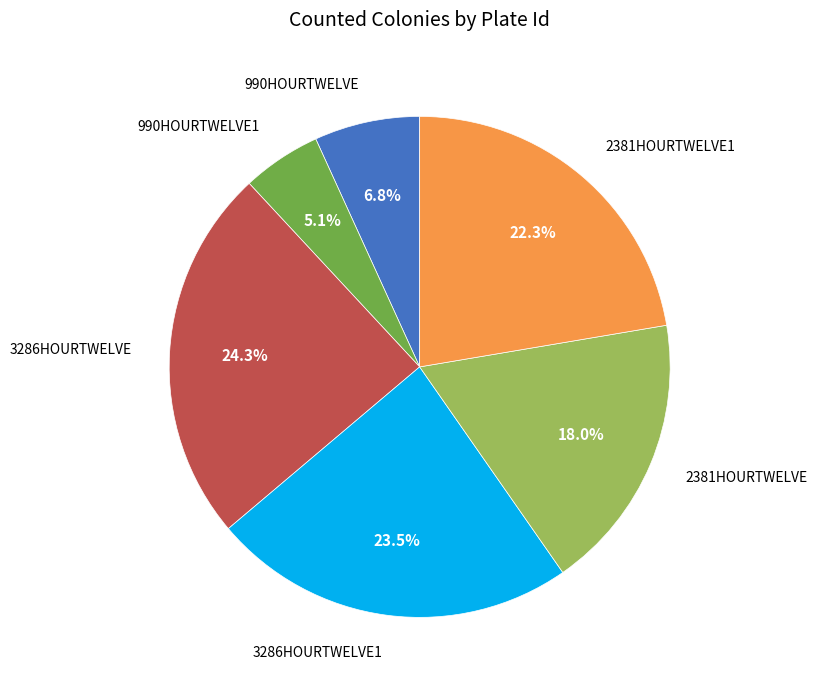

What is the smallest slice in the pie chart?

990HOURTWELVE1